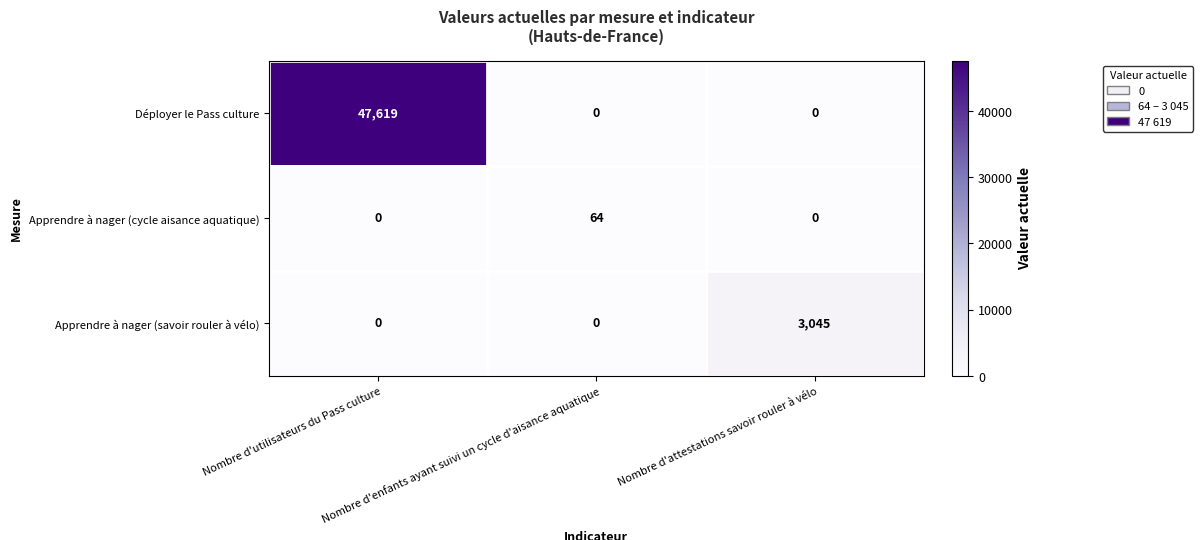

Which series changed the most between Nombre d'utilisateurs du Pass culture and Nombre d'enfants ayant suivi un cycle d'aisance aquatique?

Déployer le Pass culture